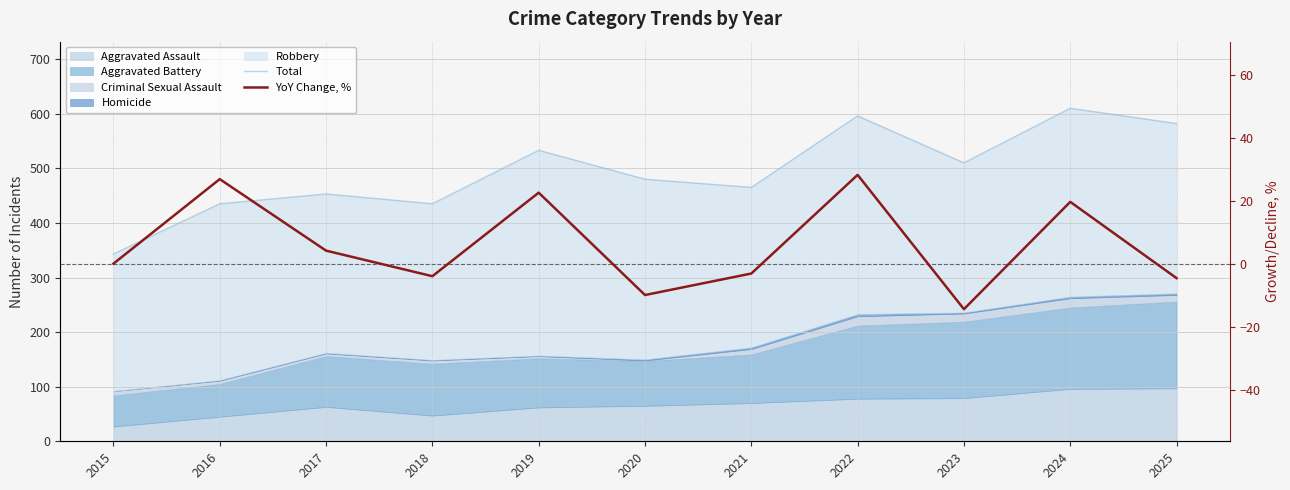

What is the sum of all YoY Change, % values?

65.2